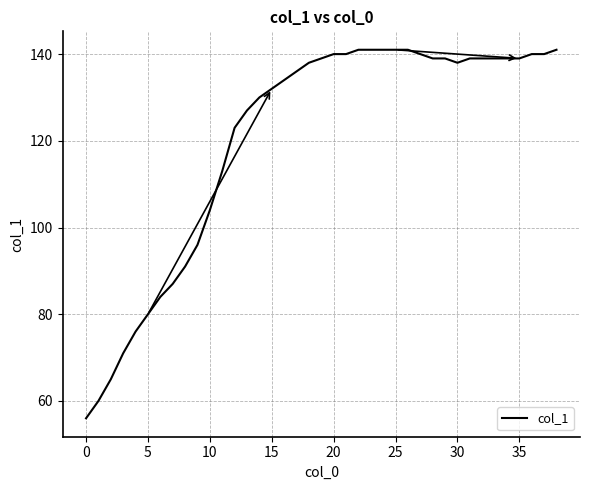

Reading left to right, transcribe all the data shown in this chart.

56	60	65	71	76	80	84	87	91	96	104	113	123	127	130	132	134	136	138	139	140	140	141	141	141	141	141	140	139	139	138	139	139	139	139	139	140	140	141